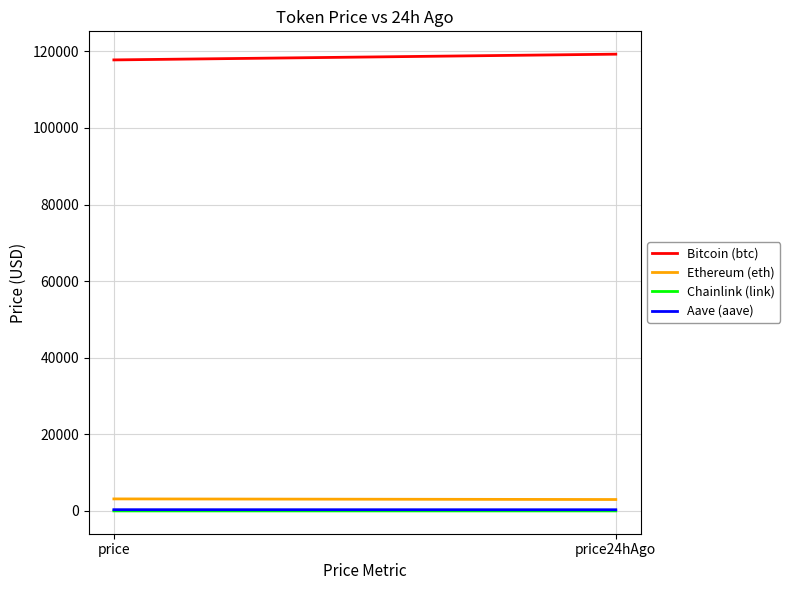

At which label does Aave (aave) reach its minimum?

price24hAgo